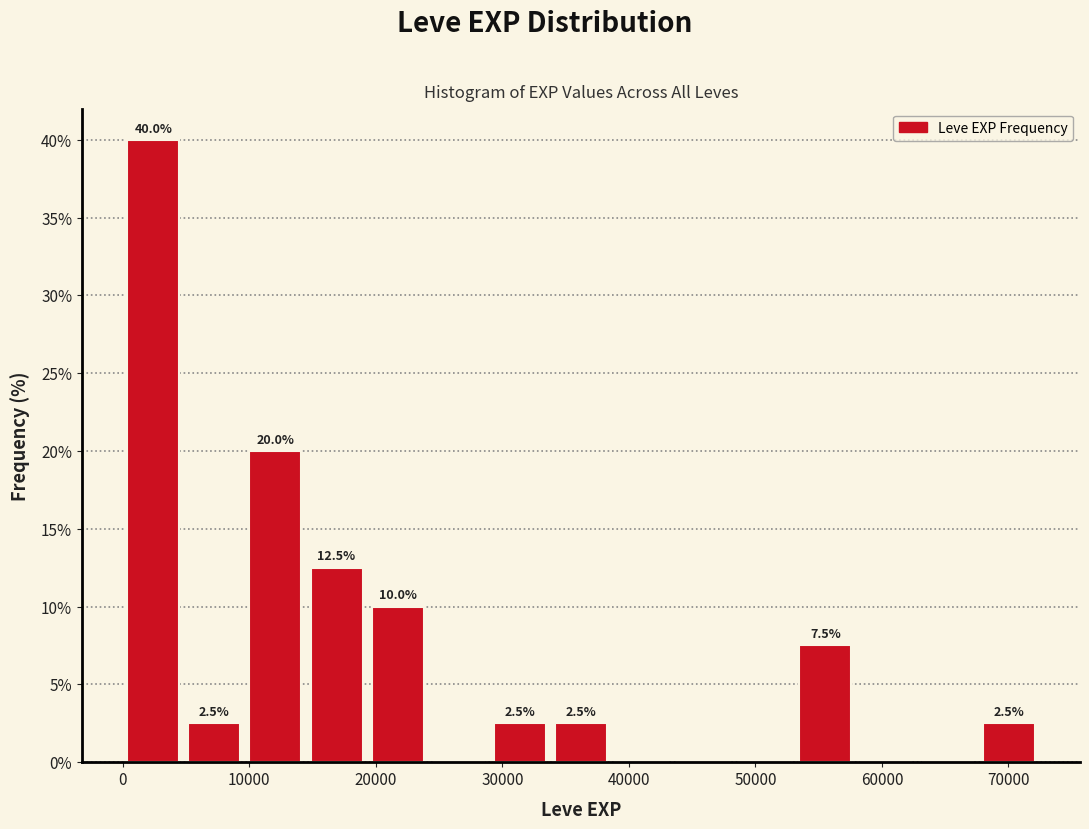

Which range on the x-axis has the tallest bar?

0 to 5000